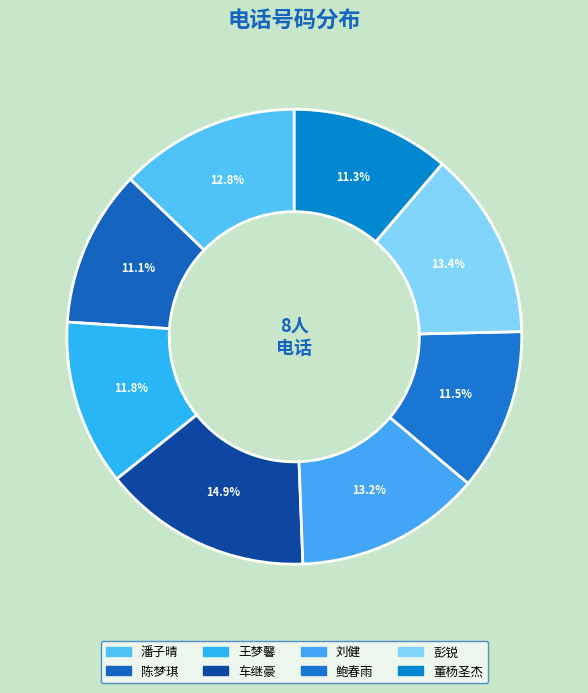

Which has a higher value, 王梦馨 or 刘健?

刘健